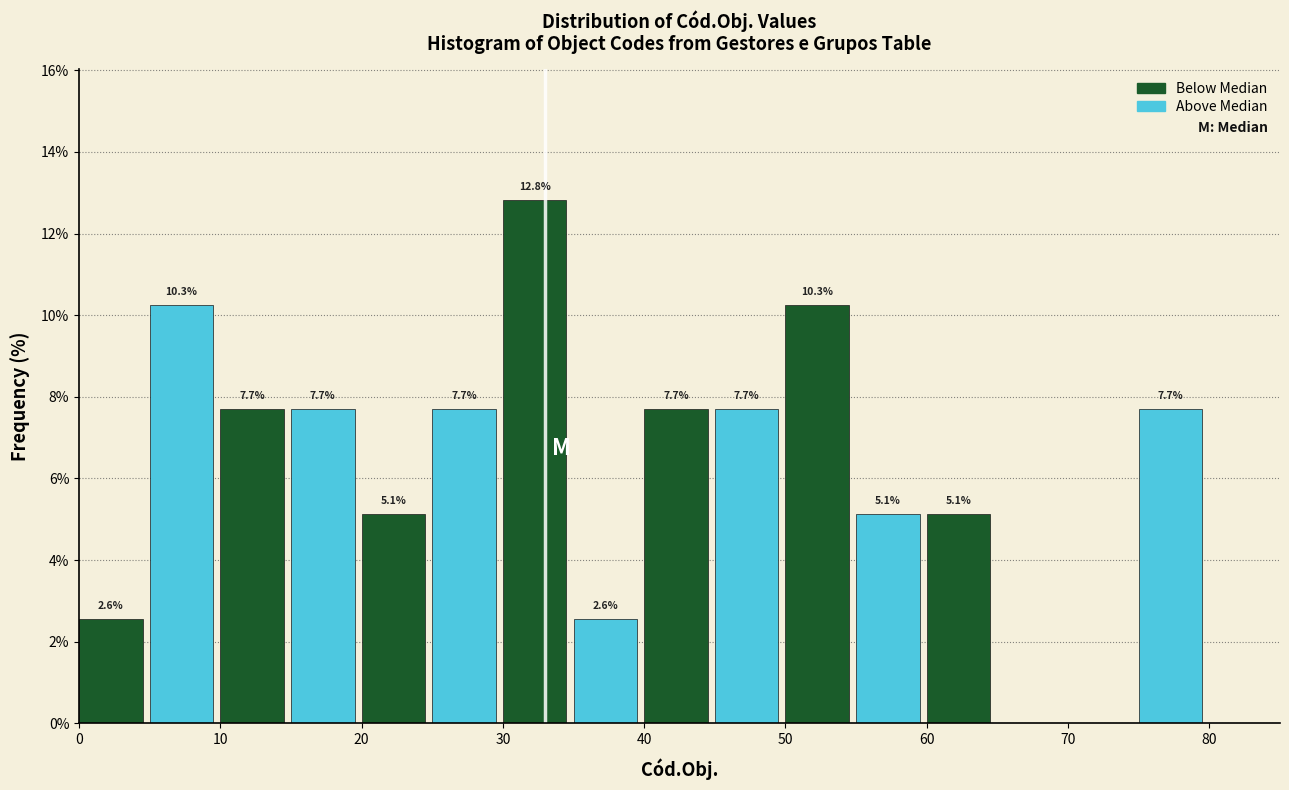

Which range on the x-axis has the tallest bar?

30 to 35